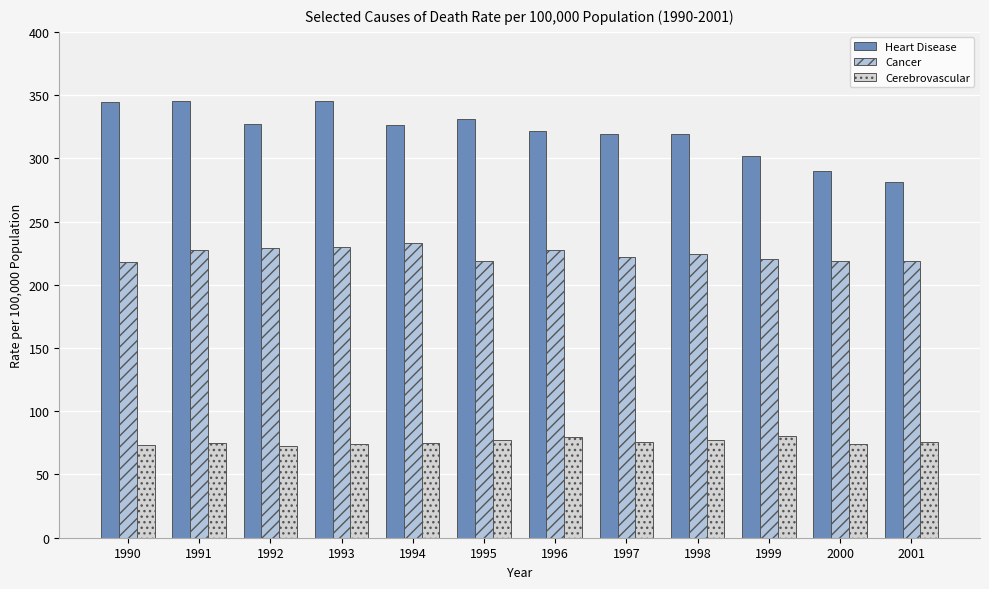

Which series has the largest range (max minus min)?

Heart Disease